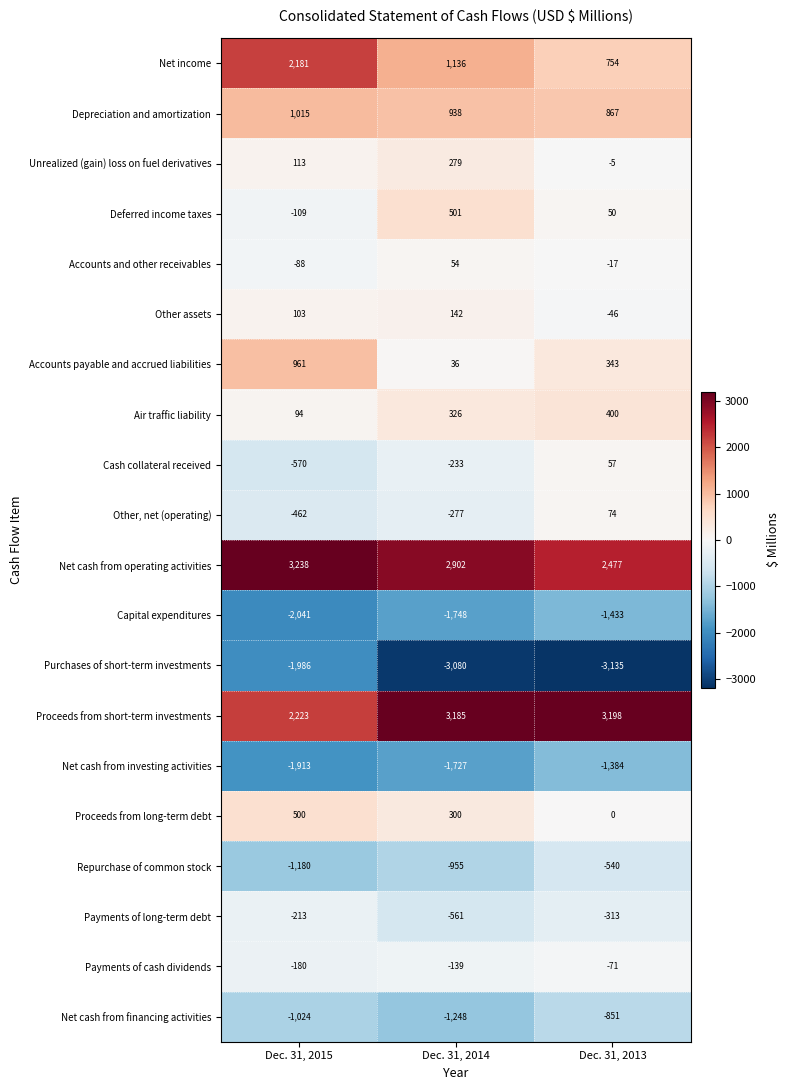

Rank the series by their maximum value, from lowest to highest.

Purchases of short-term investments, Capital expenditures, Net cash from investing activities, Net cash from financing activities, Repurchase of common stock, Payments of long-term debt, Payments of cash dividends, Accounts and other receivables, Cash collateral received, Other, net (operating), Other assets, Unrealized (gain) loss on fuel derivatives, Air traffic liability, Proceeds from long-term debt, Deferred income taxes, Accounts payable and accrued liabilities, Depreciation and amortization, Net income, Proceeds from short-term investments, Net cash from operating activities